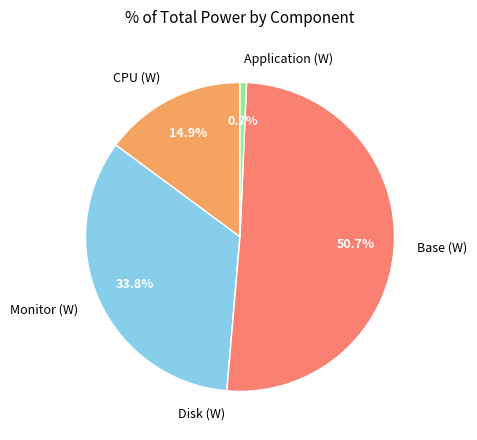

Do CPU (W) and Application (W) together represent more than half of the pie?

No